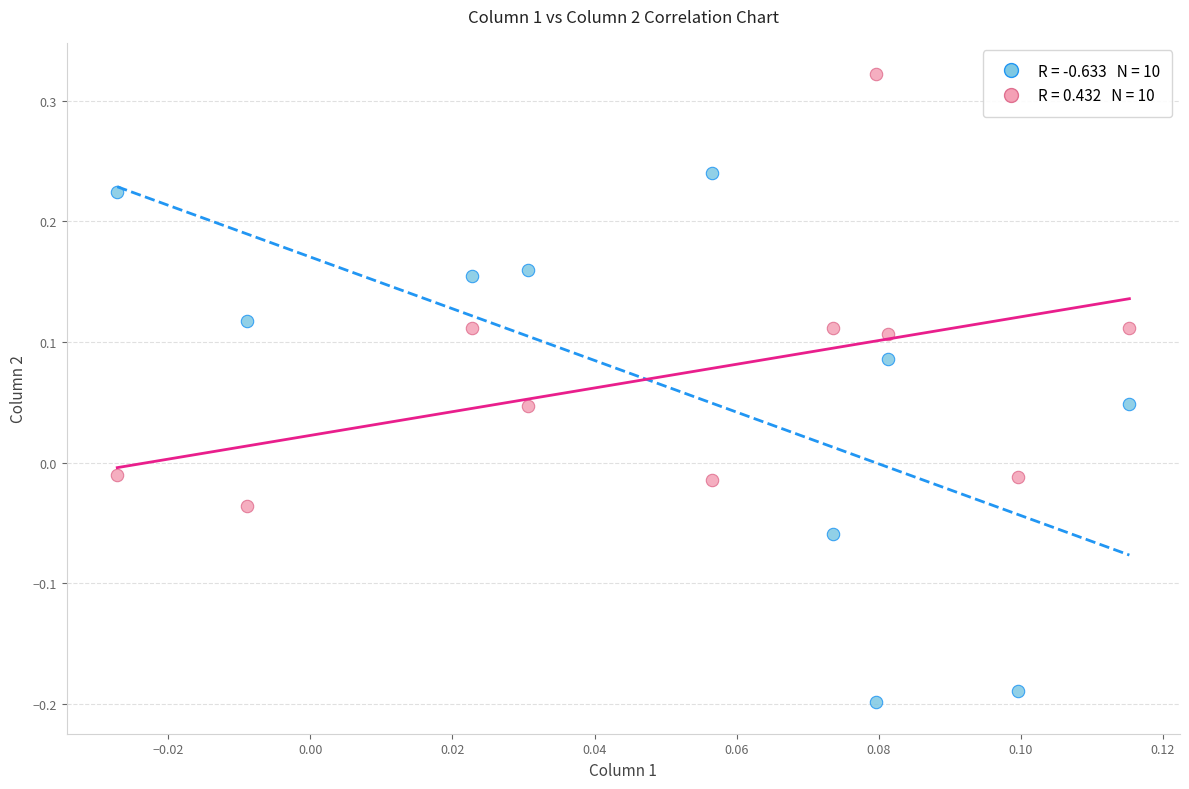

Across all data points, what is the range of Y values (max minus min)?

0.5